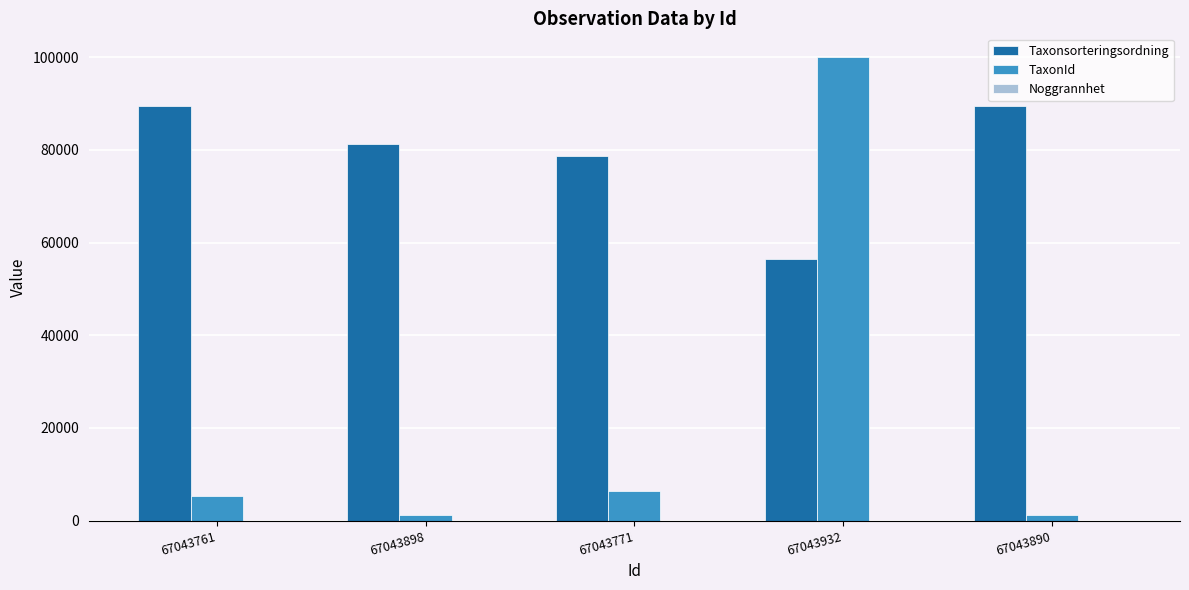

Does the chart contain stacked bars?

No